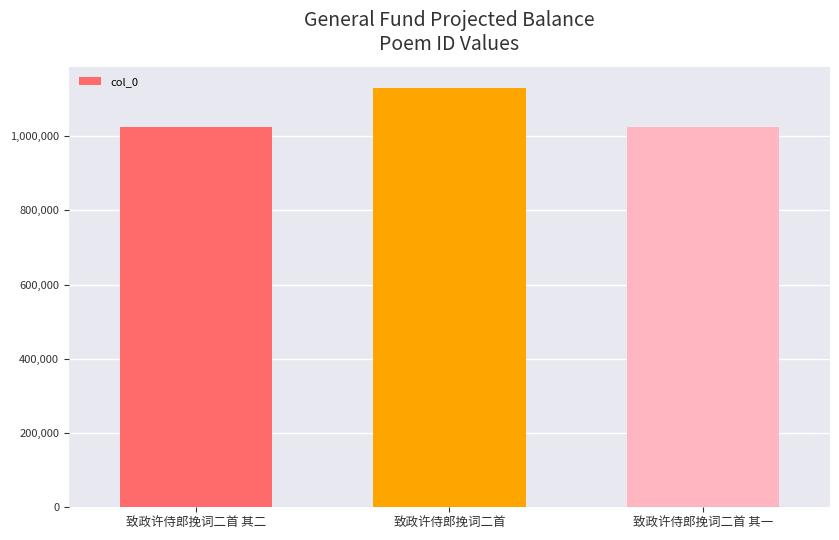

What is the smallest value displayed?

1025533